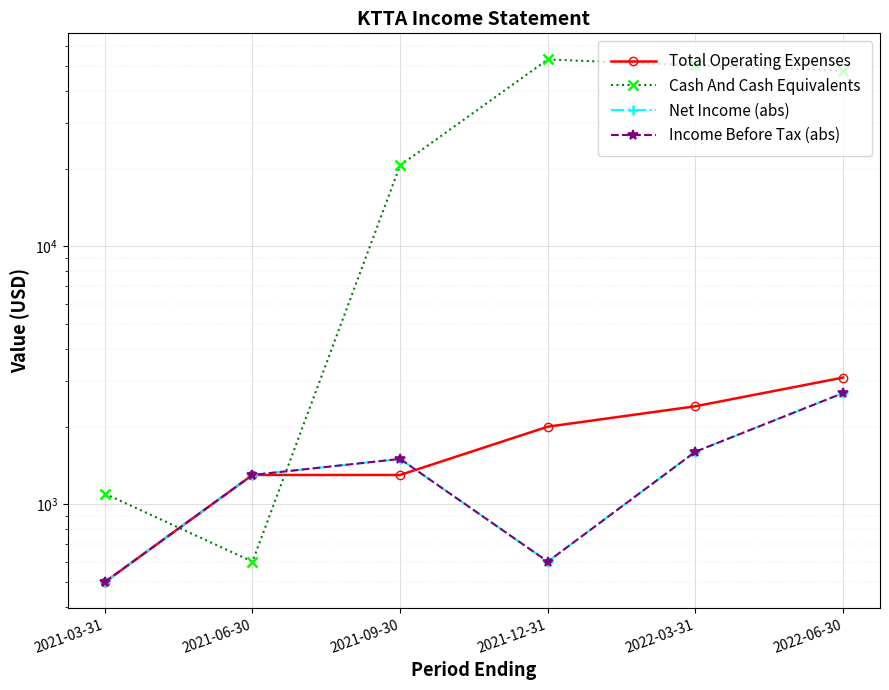

Which series ends up on top after the final intersection of Cash And Cash Equivalents and Total Operating Expenses?

Cash And Cash Equivalents